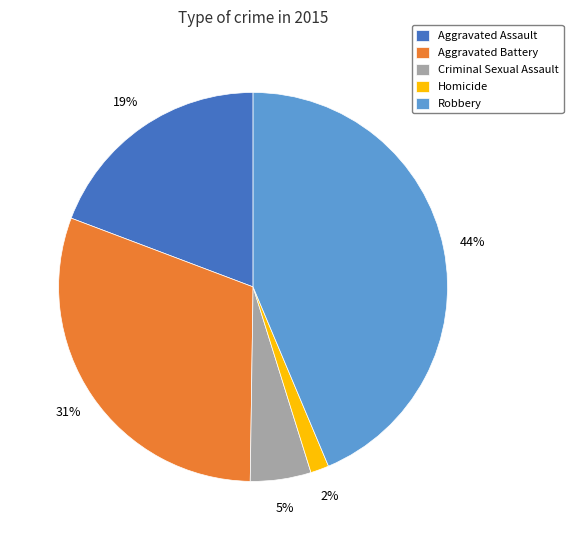

To the nearest percent, what is the difference between the Criminal Sexual Assault and Robbery slice percentages?

39%